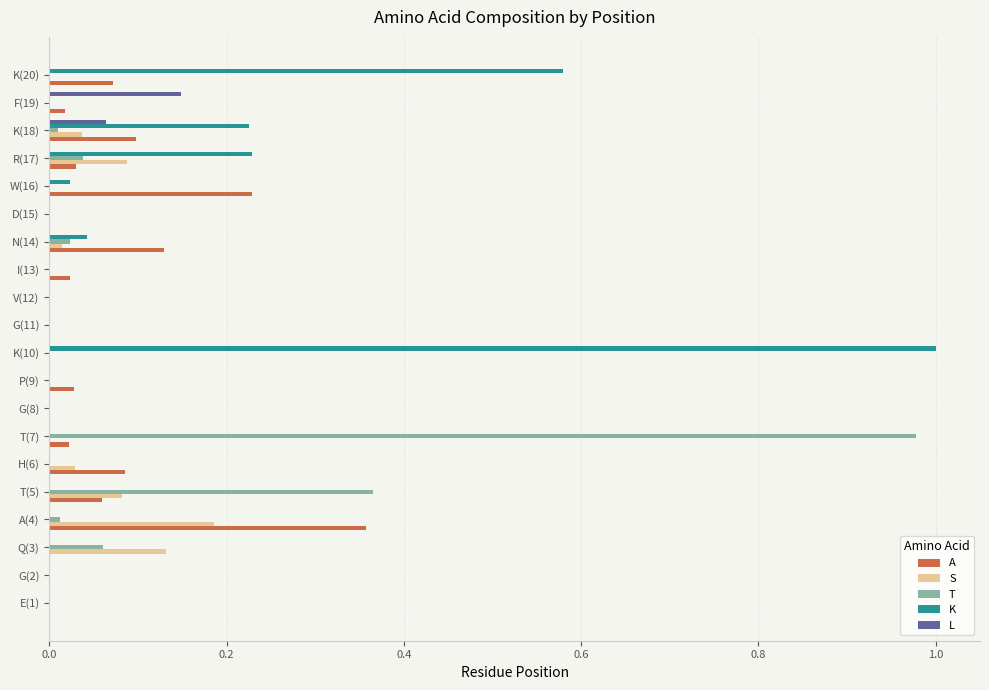

What are all the series names shown in the legend?

A, S, T, K, L